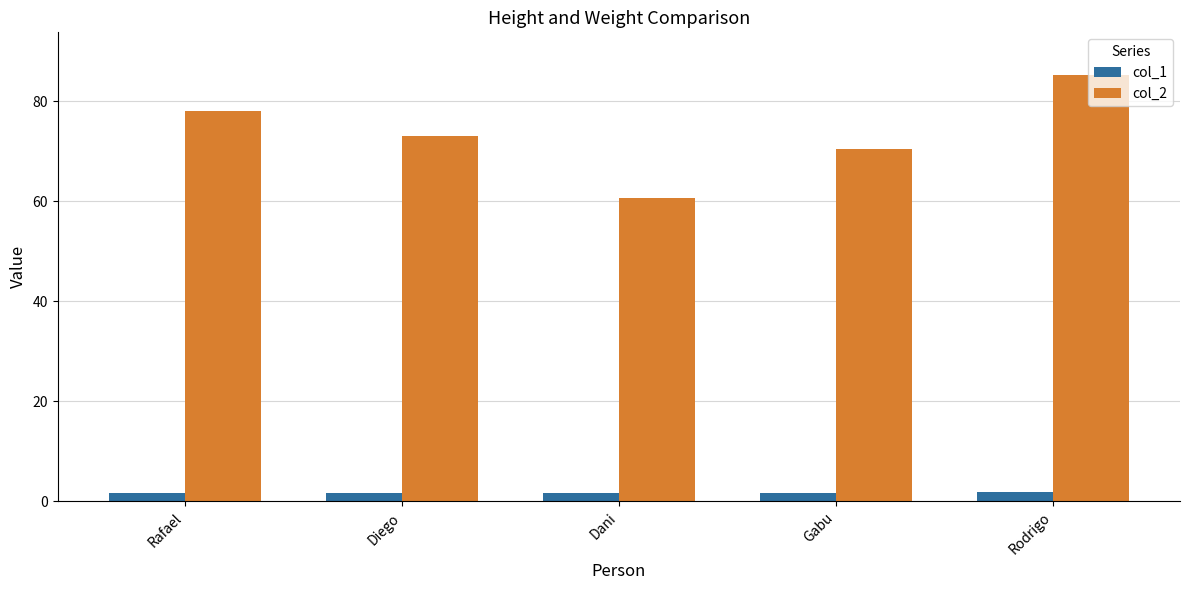

Rank the series at Rafael from highest to lowest value.

col_2, col_1